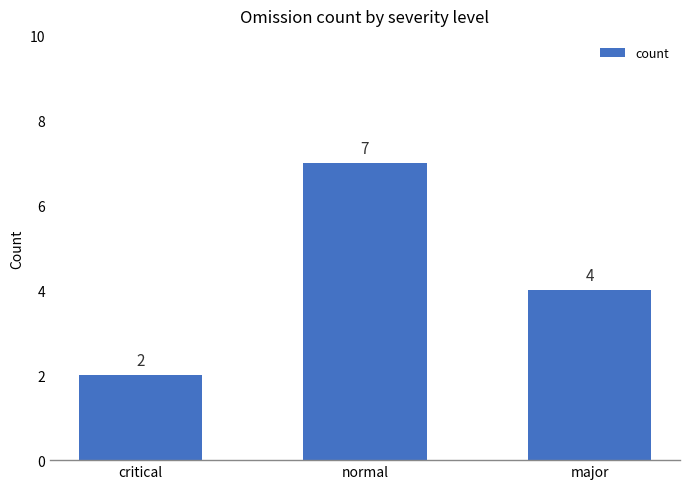

What position from the left is major?

3